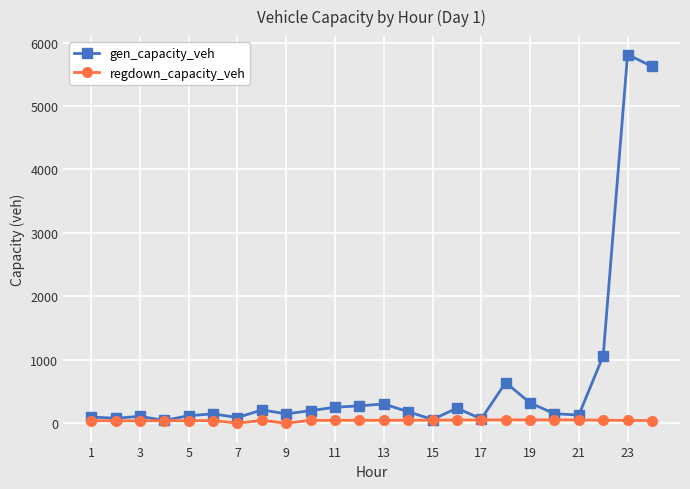

What is the average value of the regdown_capacity_veh series?

41.2